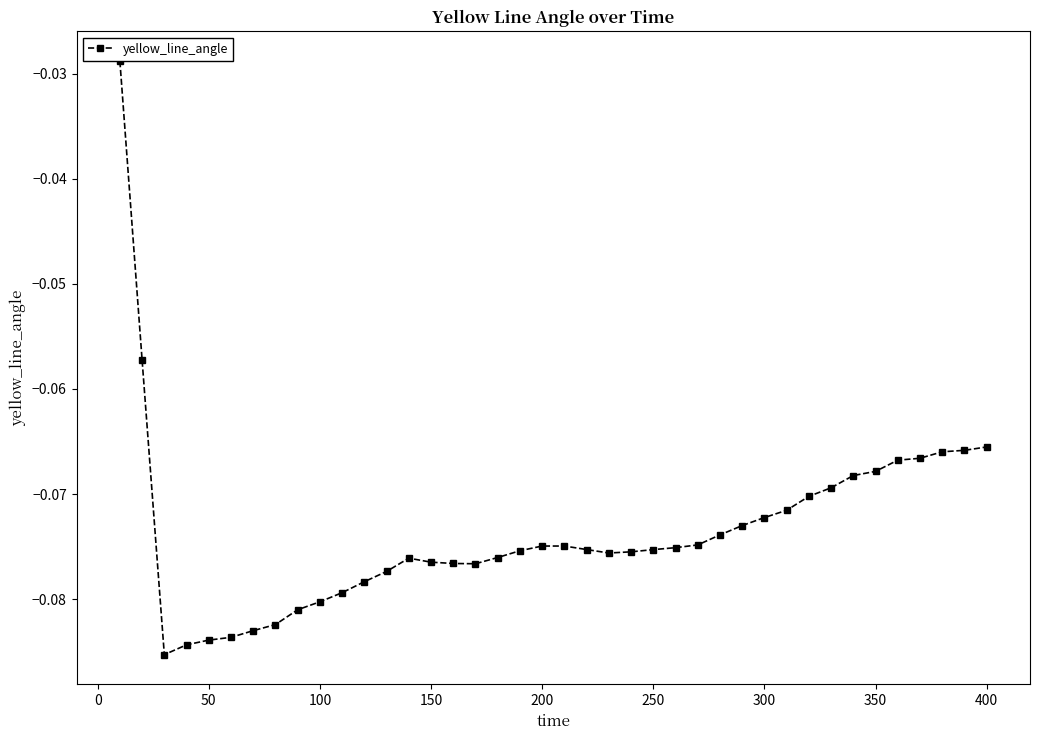

What is the sum of all values?

-2.9